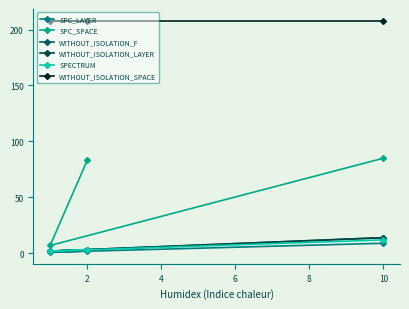

How many values in the SPECTRUM series are below 3?

1